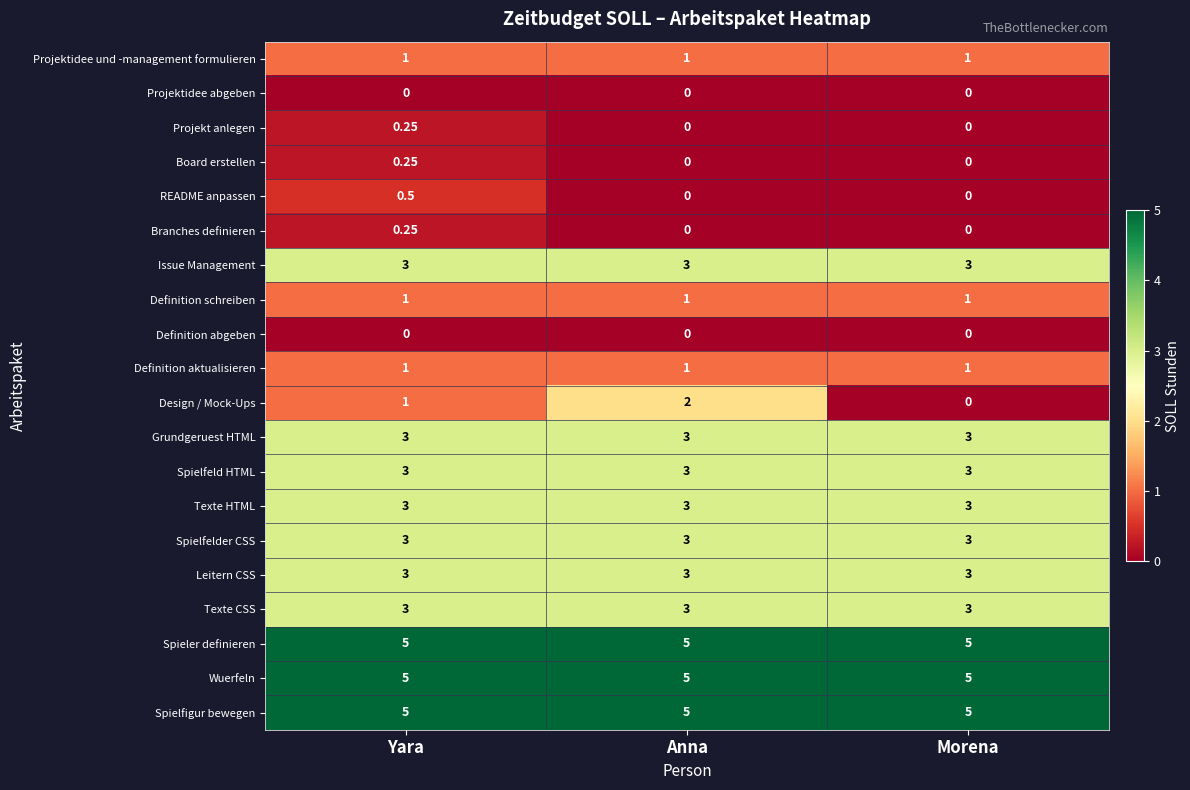

At which category is the sum across all series the highest?

Yara